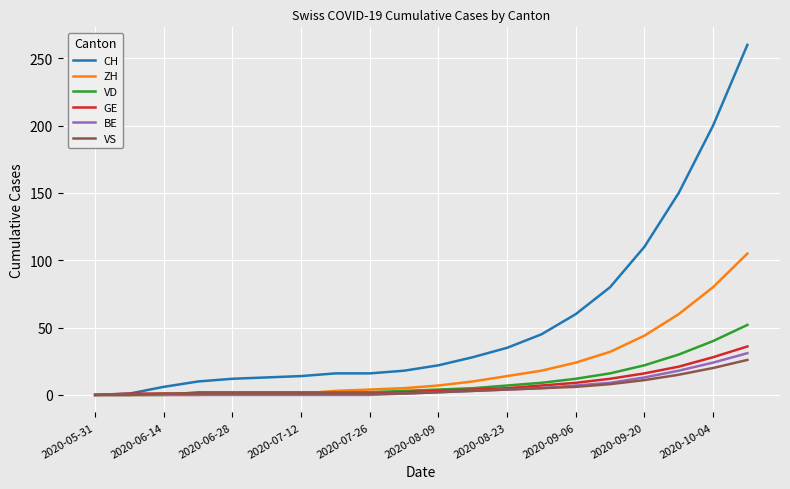

What is the maximum value for CH?

260